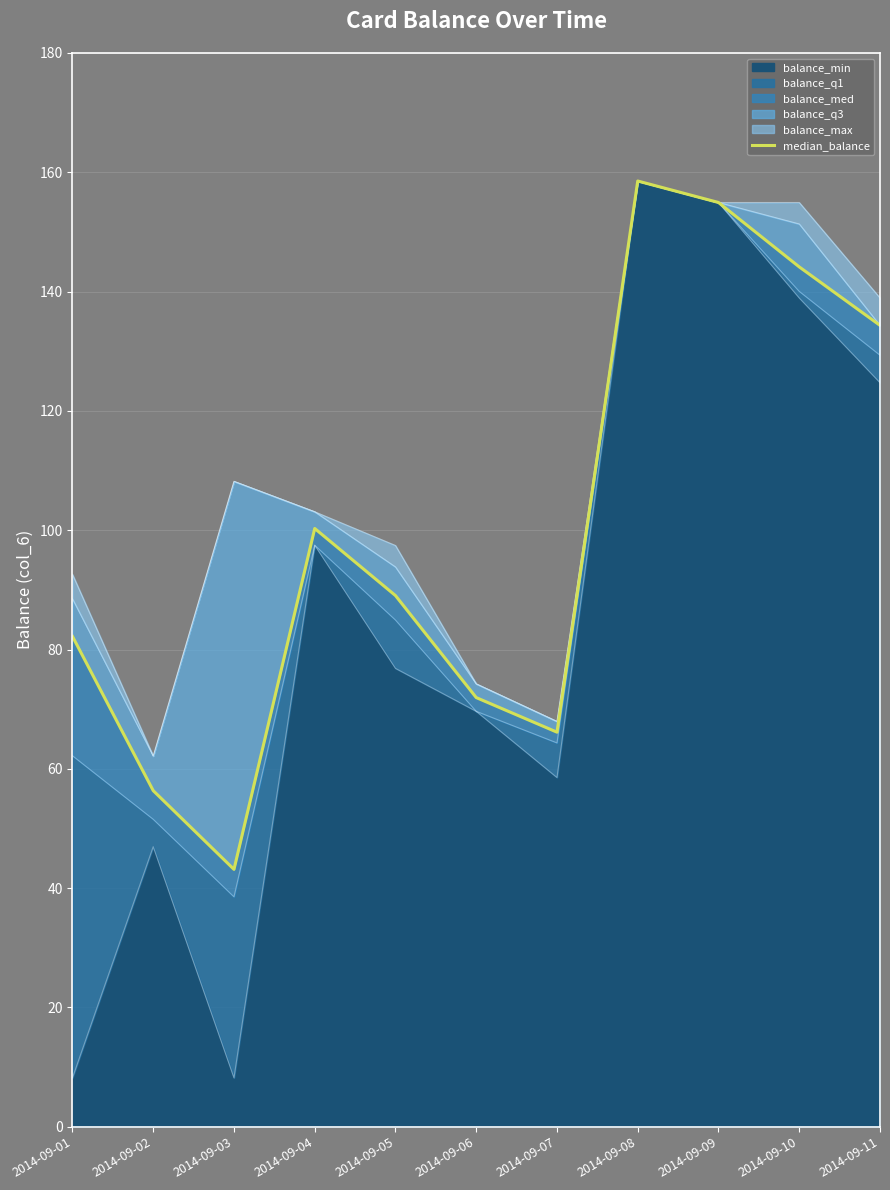

The chart shows a value of 40.1 at 2014-09-05. True or false?

False